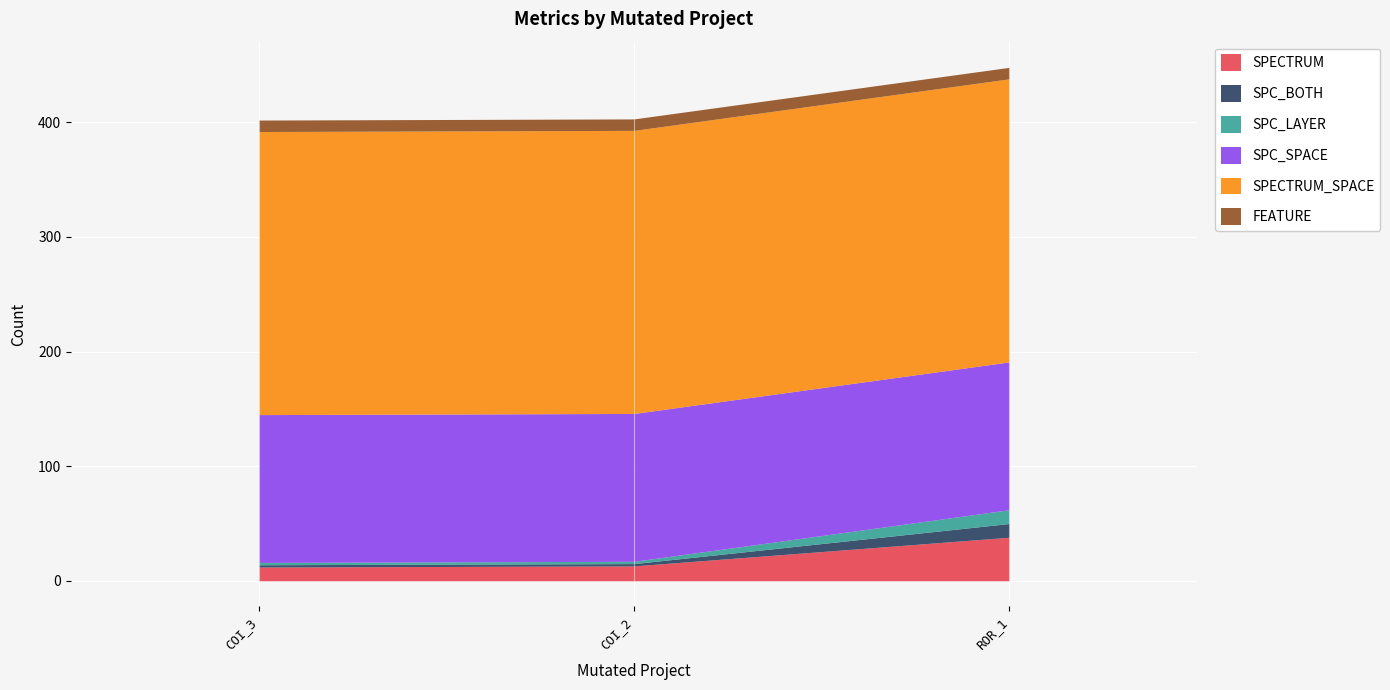

Rank the categories by SPECTRUM value from highest to lowest.

Forward.EmailSystem.Client.ROR_1, AutoResponder.EmailSystem.Client.COI_2, AutoResponder.EmailSystem.Client.COI_3